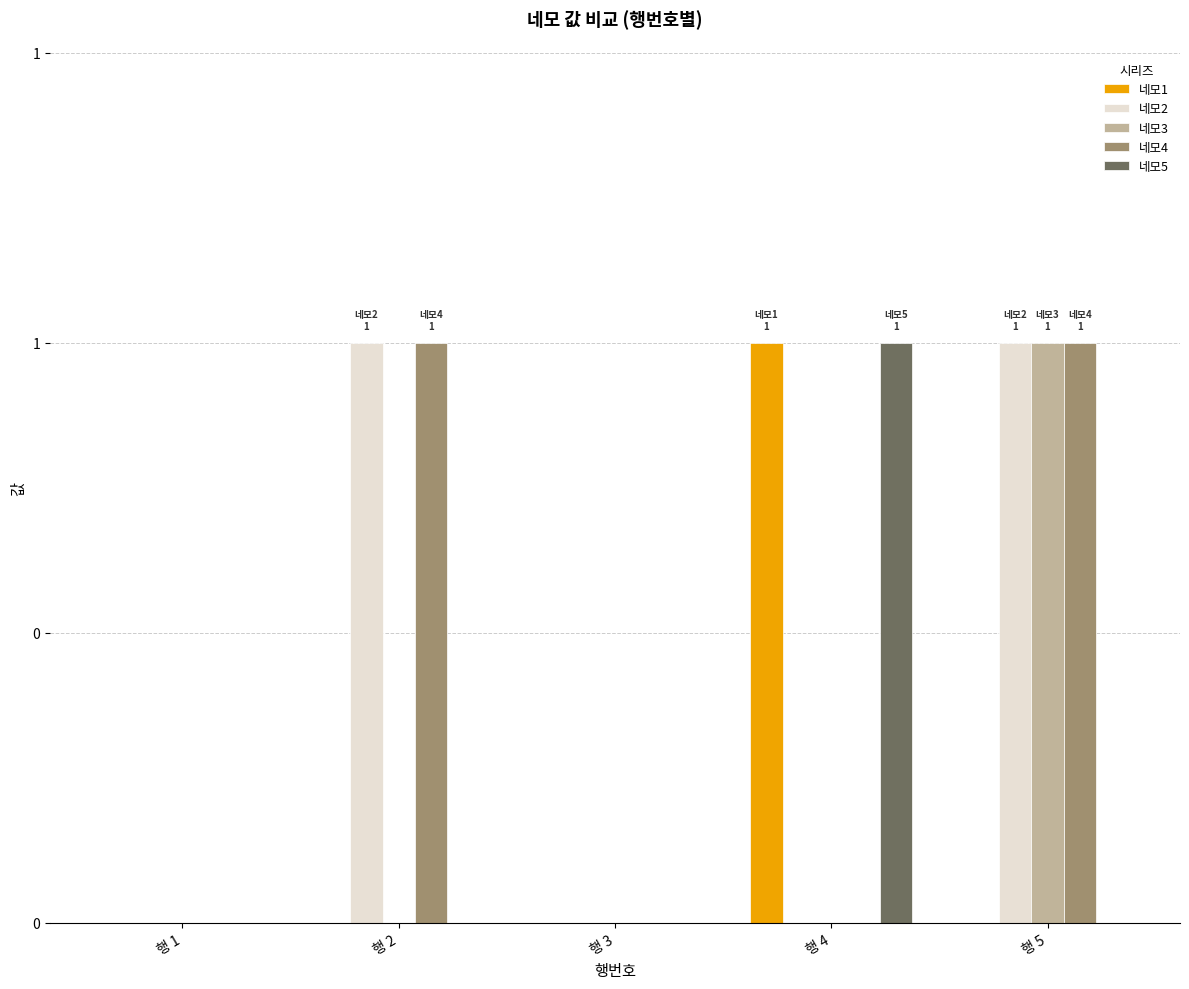

What is the difference between the maximum and minimum values in the 네모3 series?

1